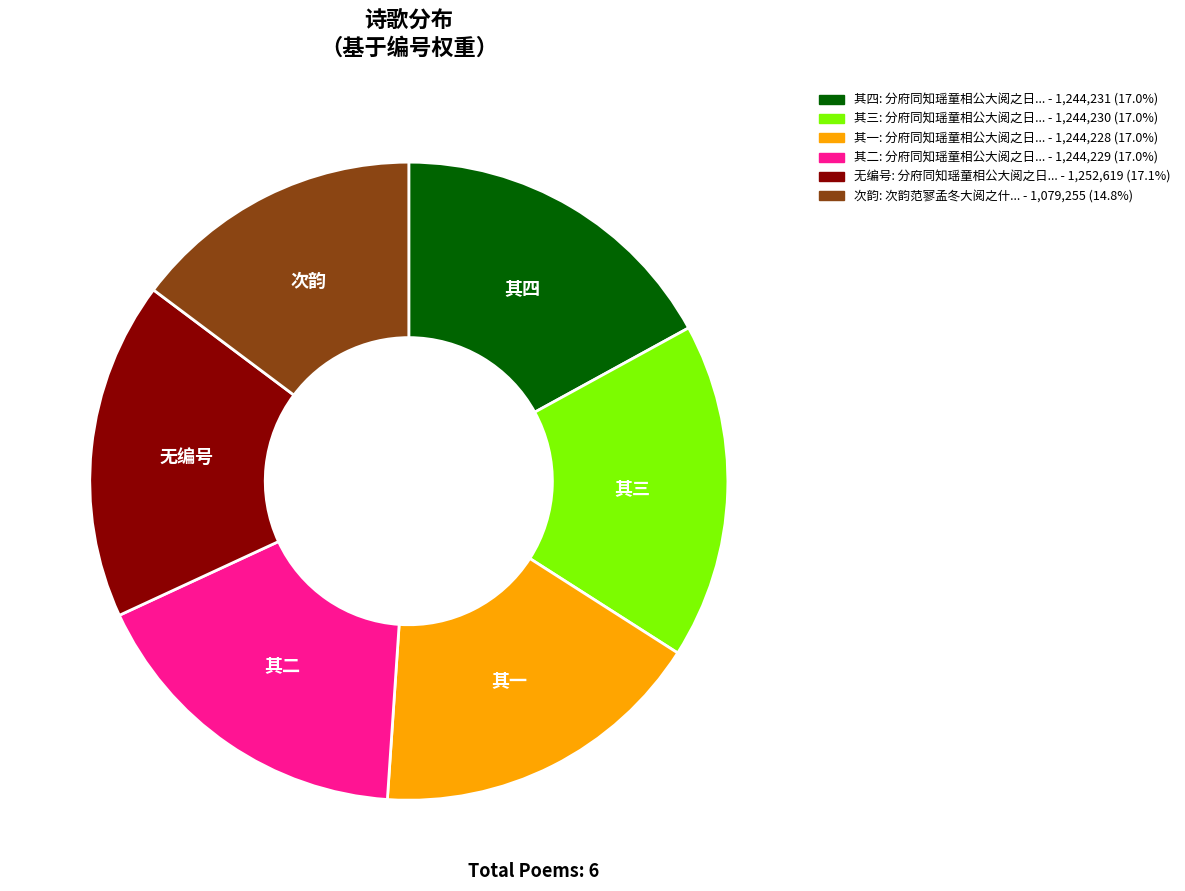

Does any single category account for the majority?

No